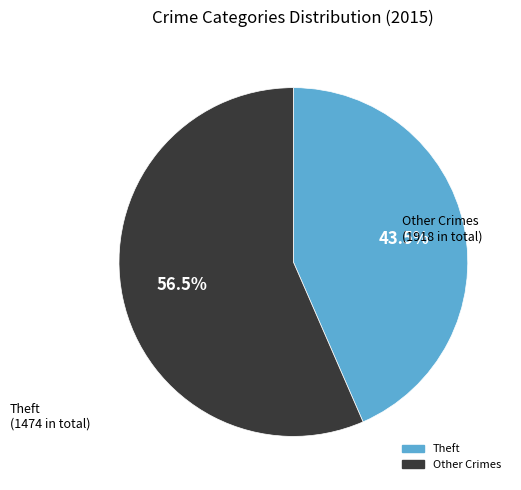

Is there a majority slice in this chart?

Yes